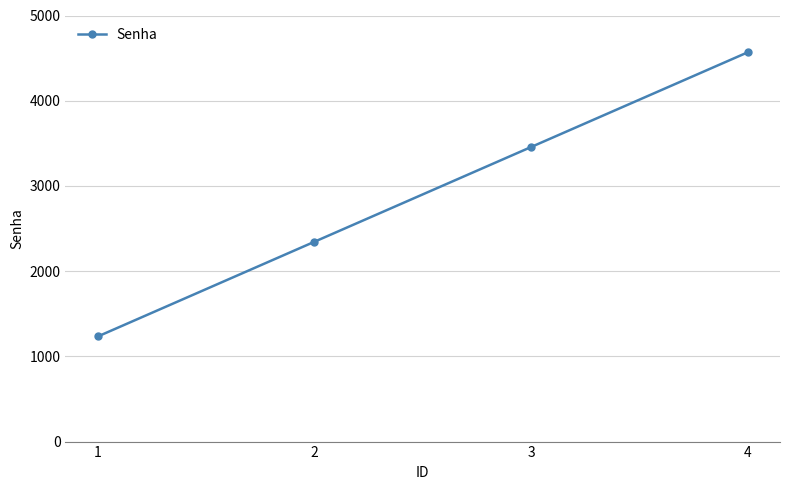

What is the sum of all values?

11602